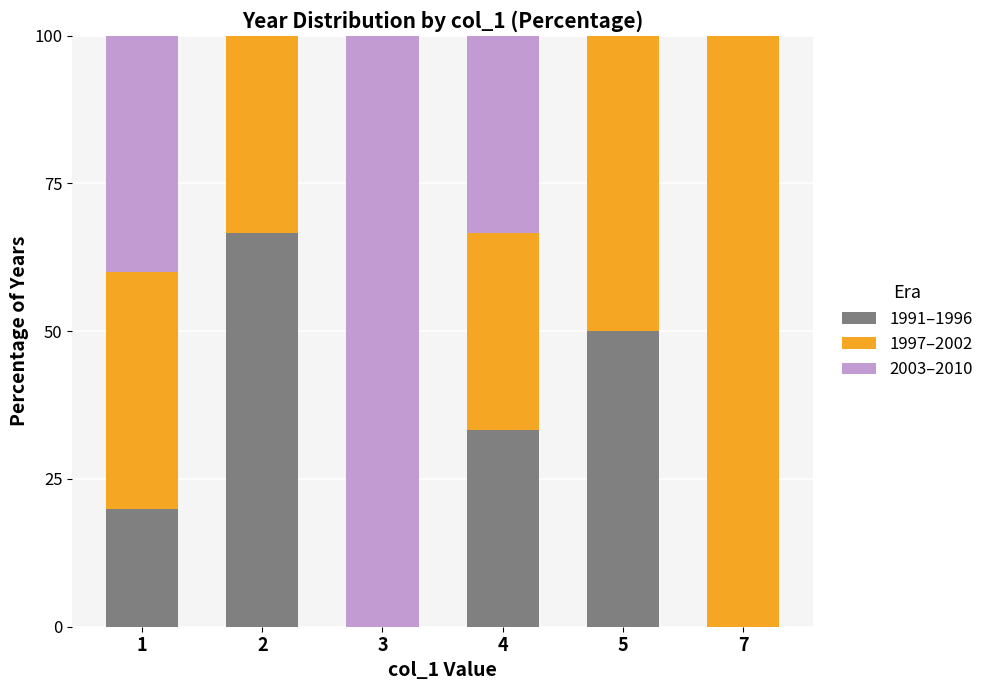

Reading left to right, transcribe the values for 1991–1996.

1=20.0	2=66.7	3=0.0	4=33.3	5=50.0	7=0.0